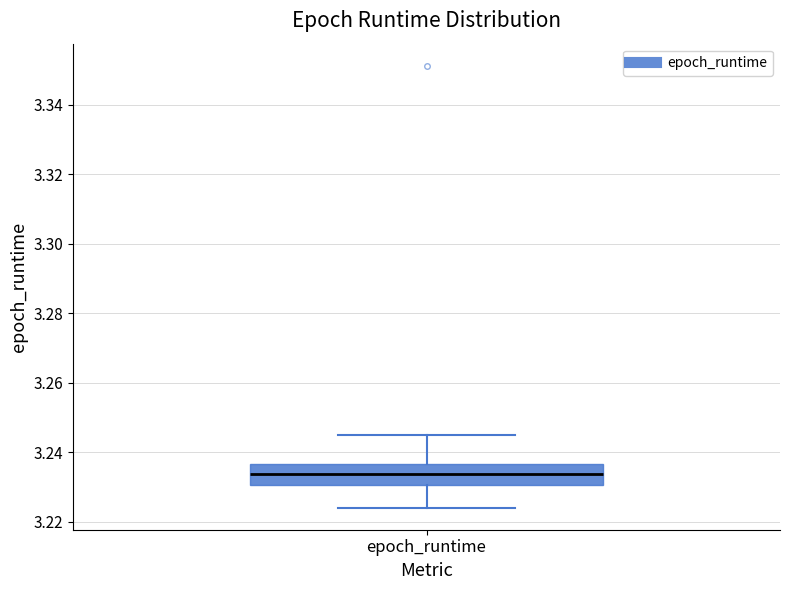

Transcribe this box plot: give where the median line is, the range the box spans, and where the two whiskers end, as read against the y-axis. The values are not printed on the chart, so give them approximately, as read against the axis.

median 3.234, box 3.230 to 3.236, whiskers 3.224 to 3.244